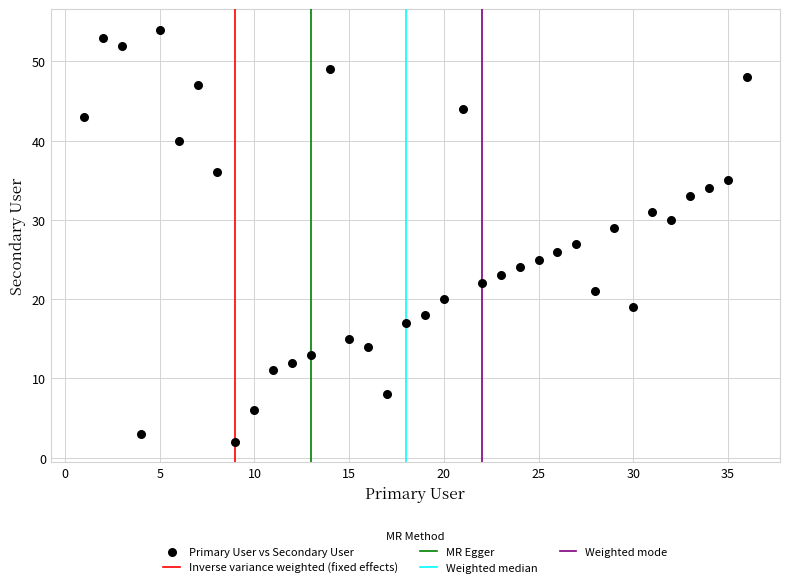

What is the range of Y values (max minus min)?

52